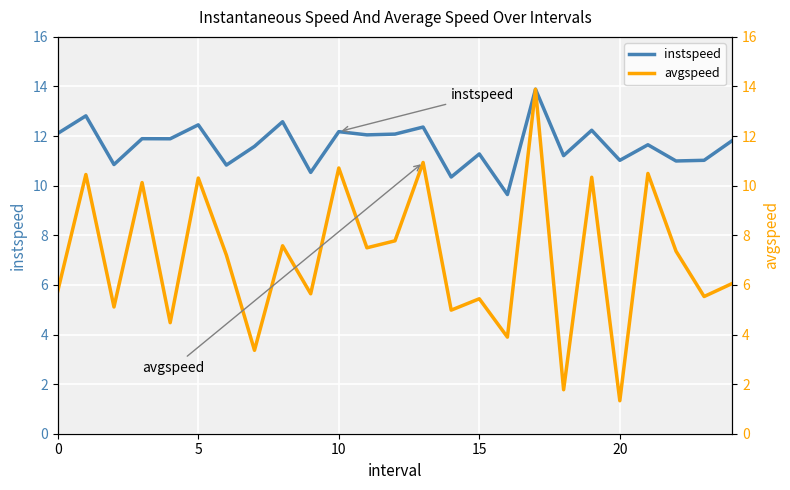

What is the value of the avgspeed point at the 25th from the left?

6.1